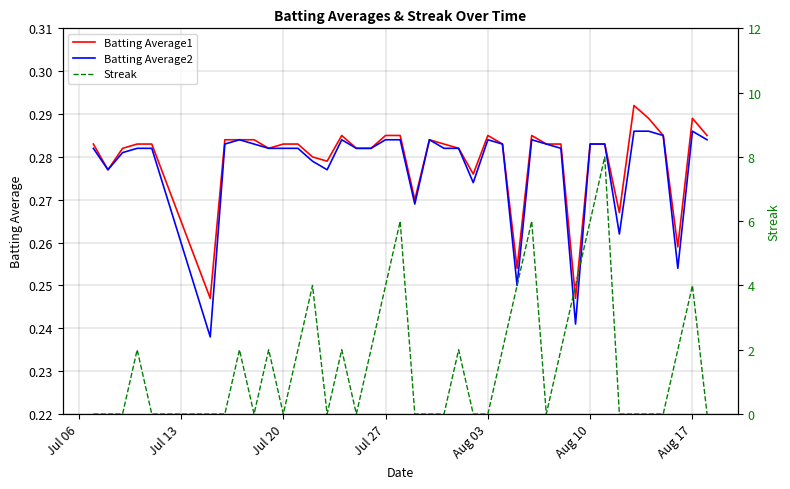

How many values in Streak are above zero?

19